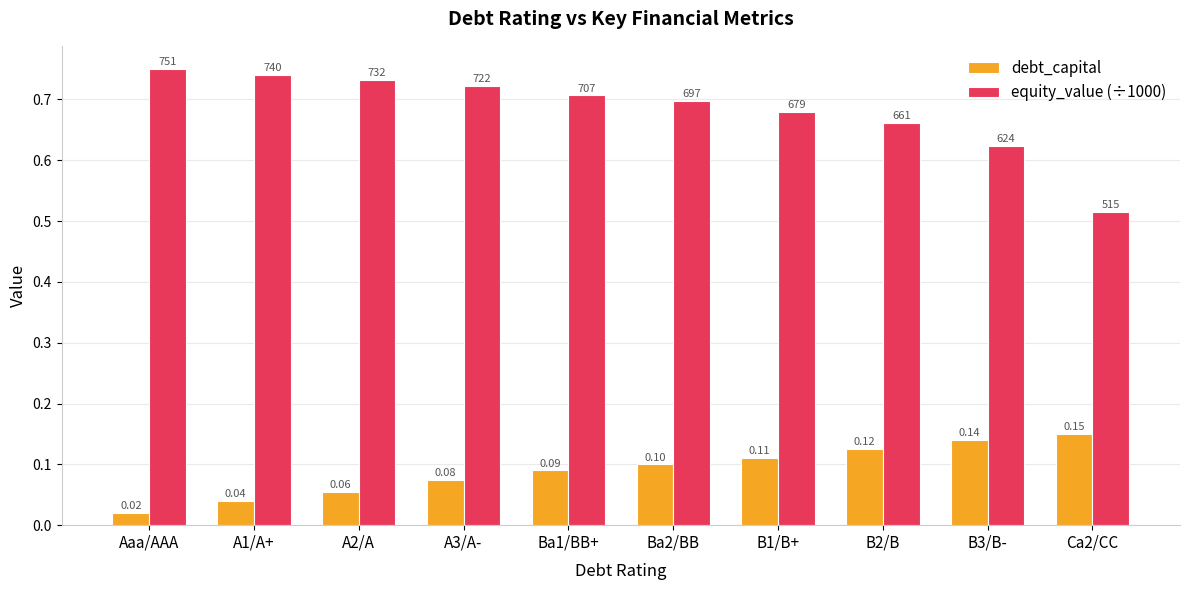

The debt_capital series shows 0.2 at B1/B+. True or false?

False